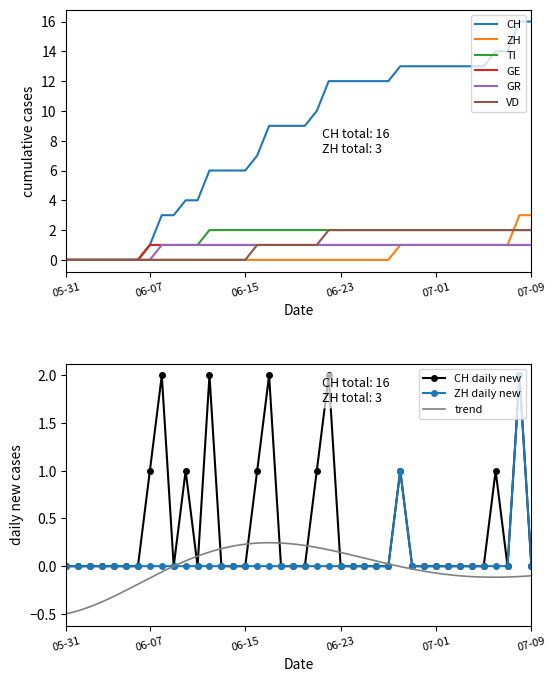

Which category has the lowest value in the TI series?

05-31